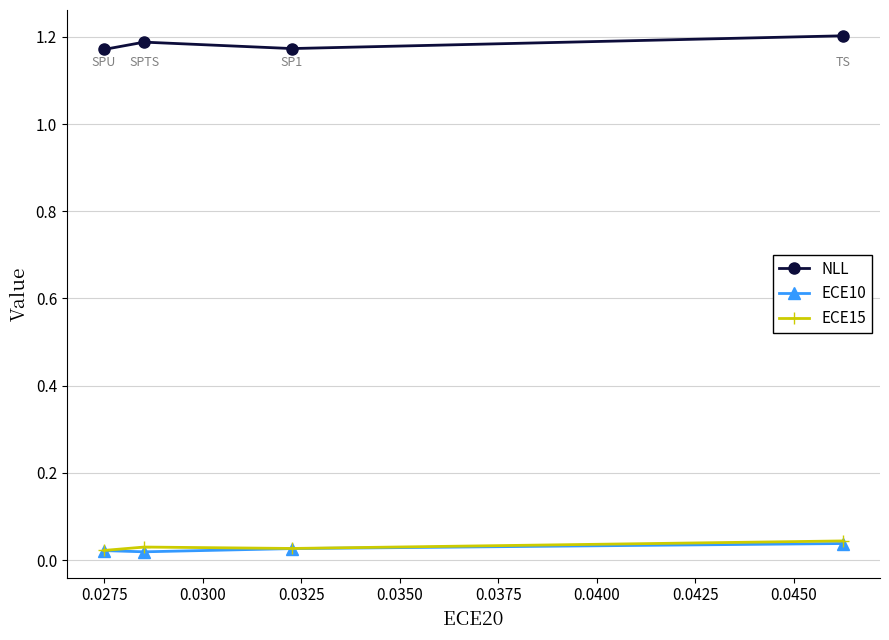

Reading left to right, list all the values displayed in this chart.

NLL: 1.2	1.2	1.2	1.2
ECE10: 0.0	0.0	0.0	0.0
ECE15: 0.0	0.0	0.0	0.0